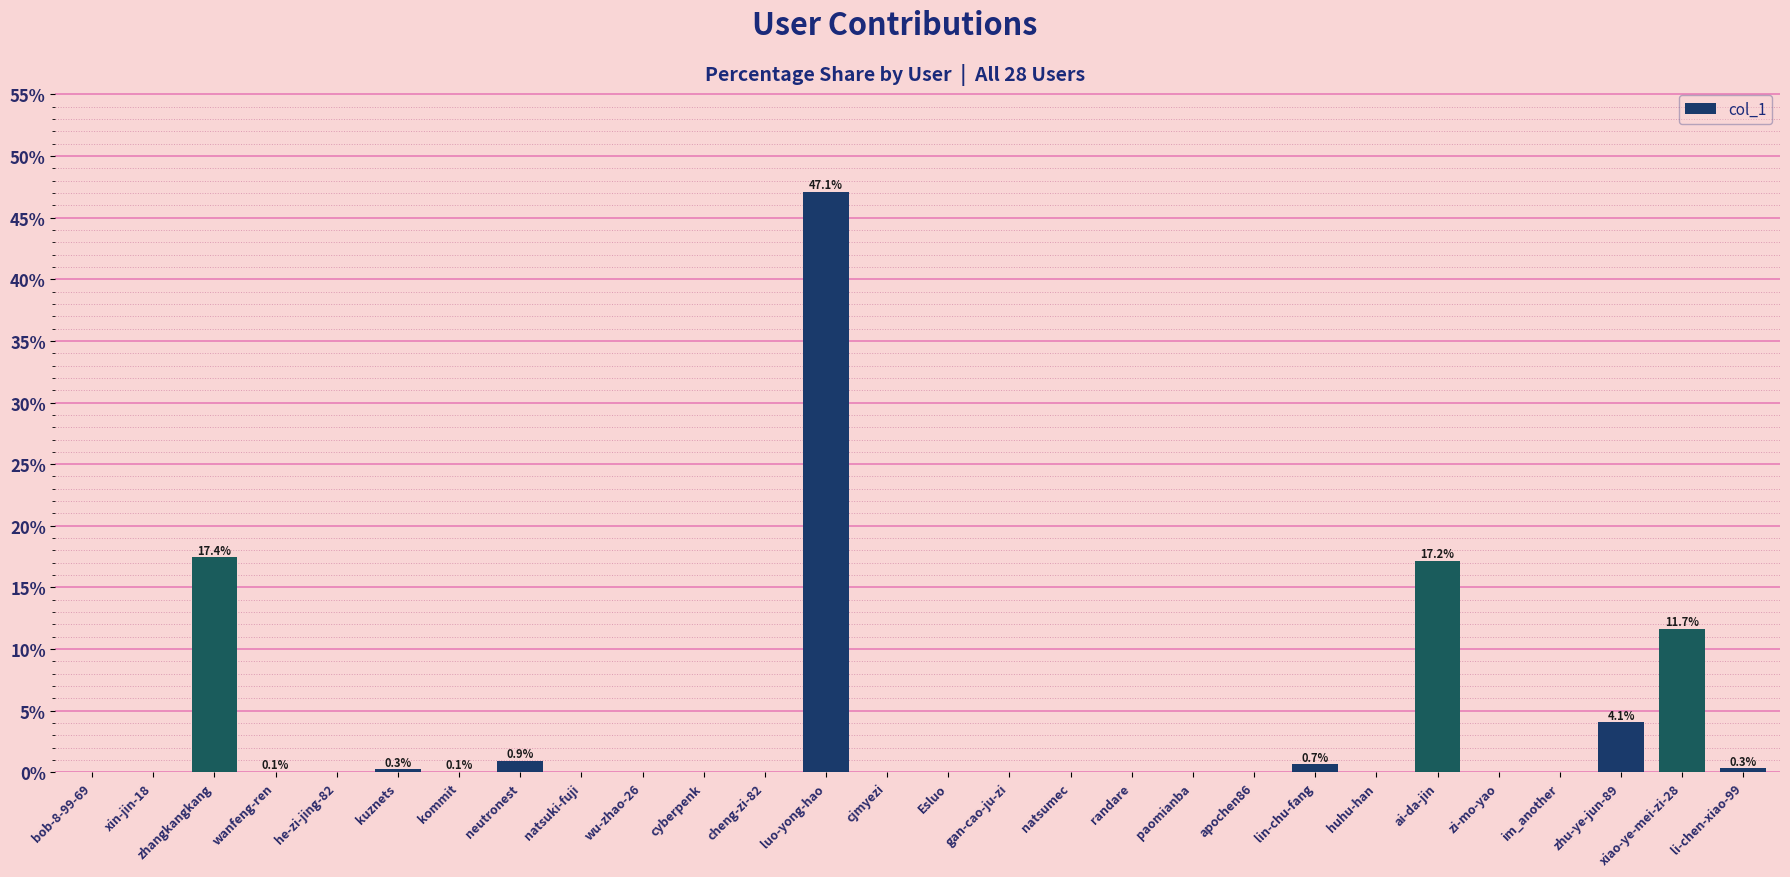

True or false: the data shows 0.0 at natsumec.

True